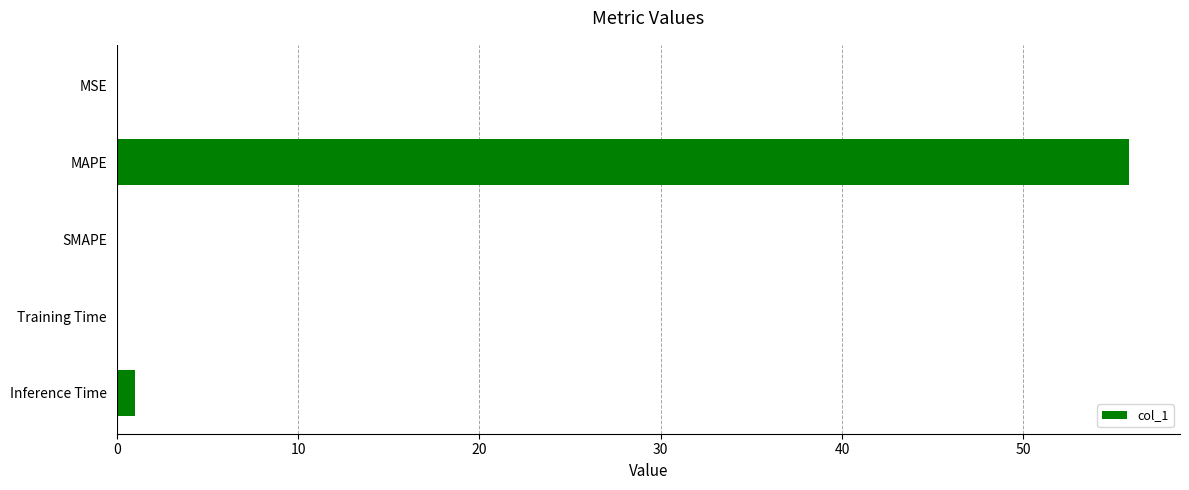

What is the approximate value at MAPE?

55.9